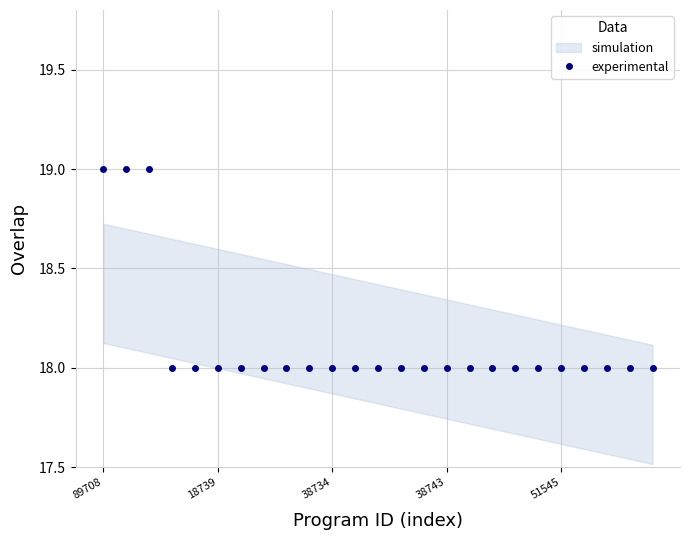

What is the maximum value shown in the chart?

19